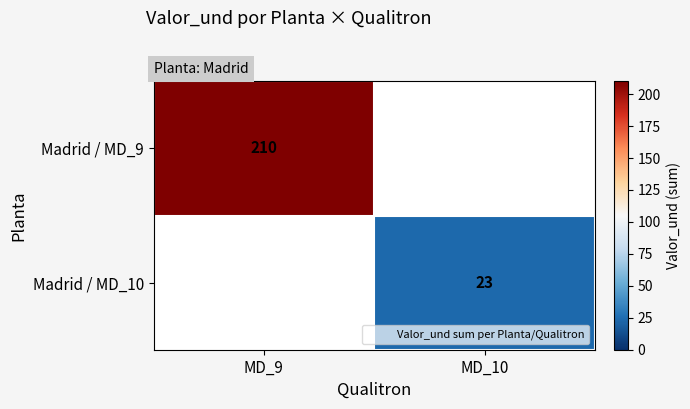

List the labels in order of Madrid / MD_10 value, smallest first.

MD_9, MD_10